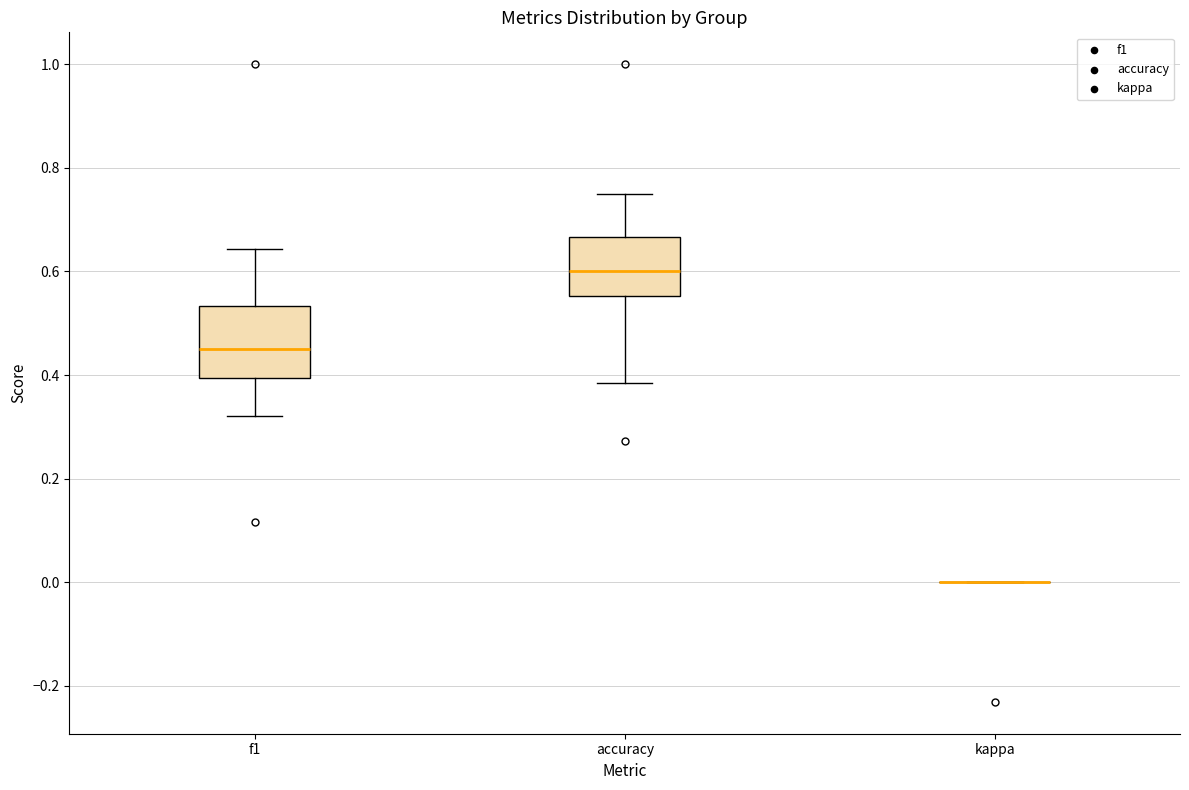

Reading left to right, read every box against the y-axis: the position of its median line, the range the box covers, and the ends of its whiskers. The values are not printed on the chart, so give them approximately, as read against the axis.

f1: median 0.46, box 0.40 to 0.54, whiskers 0.32 to 0.64
accuracy: median 0.60, box 0.56 to 0.66, whiskers 0.38 to 0.76
kappa: box collapsed to a line at 0.00, whiskers 0.00 to 0.00